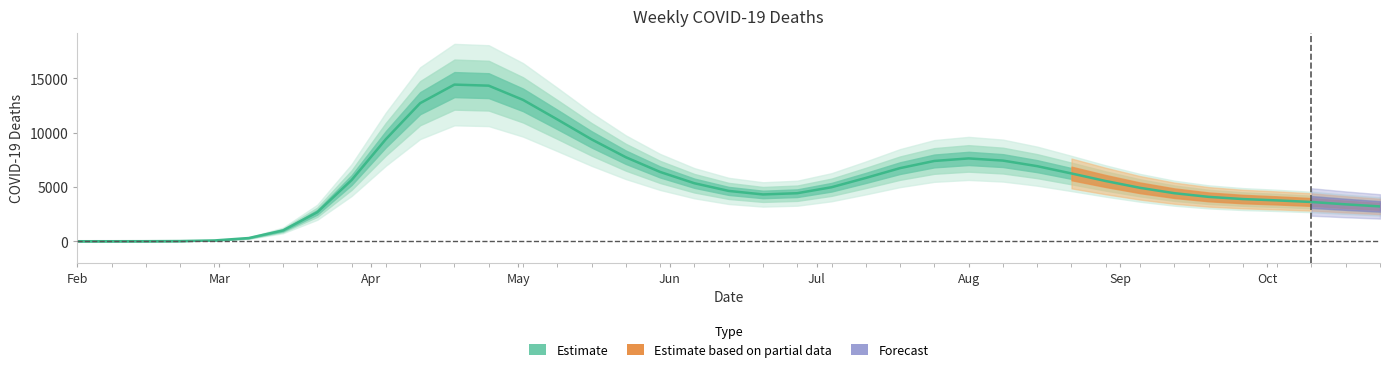

Count the number of categories in the chart.

39